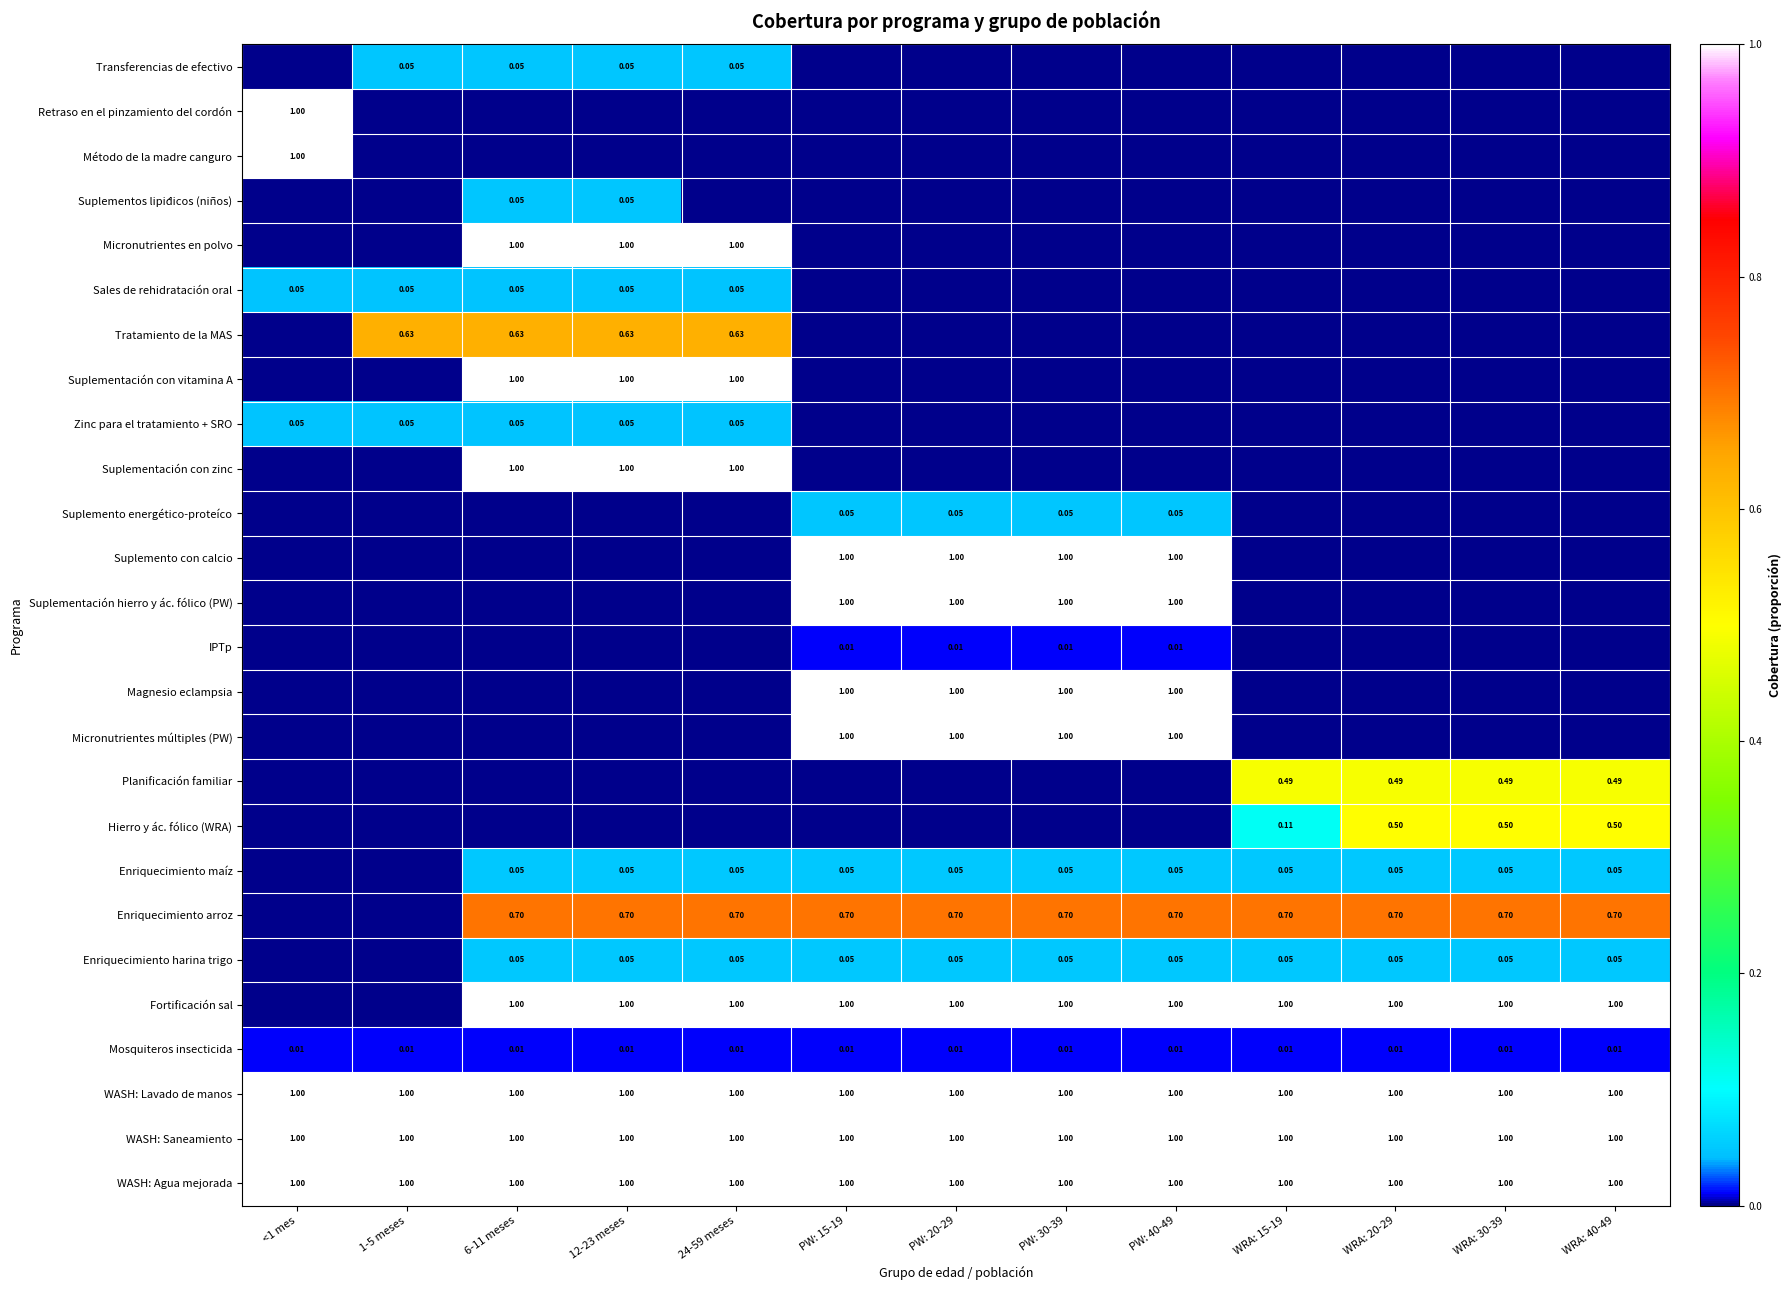

At PW: 40-49, list the series in order from largest to smallest.

Suplemento con calcio, Suplementación hierro y ác. fólico (PW), Magnesio eclampsia, Micronutrientes múltiples (PW), Fortificación sal, WASH: Lavado de manos, WASH: Saneamiento, WASH: Agua mejorada, Enriquecimiento arroz, Enriquecimiento maíz, Enriquecimiento harina trigo, Suplemento energético-proteíco, IPTp, Mosquiteros insecticida, Transferencias de efectivo, Retraso en el pinzamiento del cordón, Método de la madre canguro, Suplementos lipídicos (niños), Micronutrientes en polvo, Sales de rehidratación oral, Tratamiento de la MAS, Suplementación con vitamina A, Zinc para el tratamiento + SRO, Suplementación con zinc, Planificación familiar, Hierro y ác. fólico (WRA)